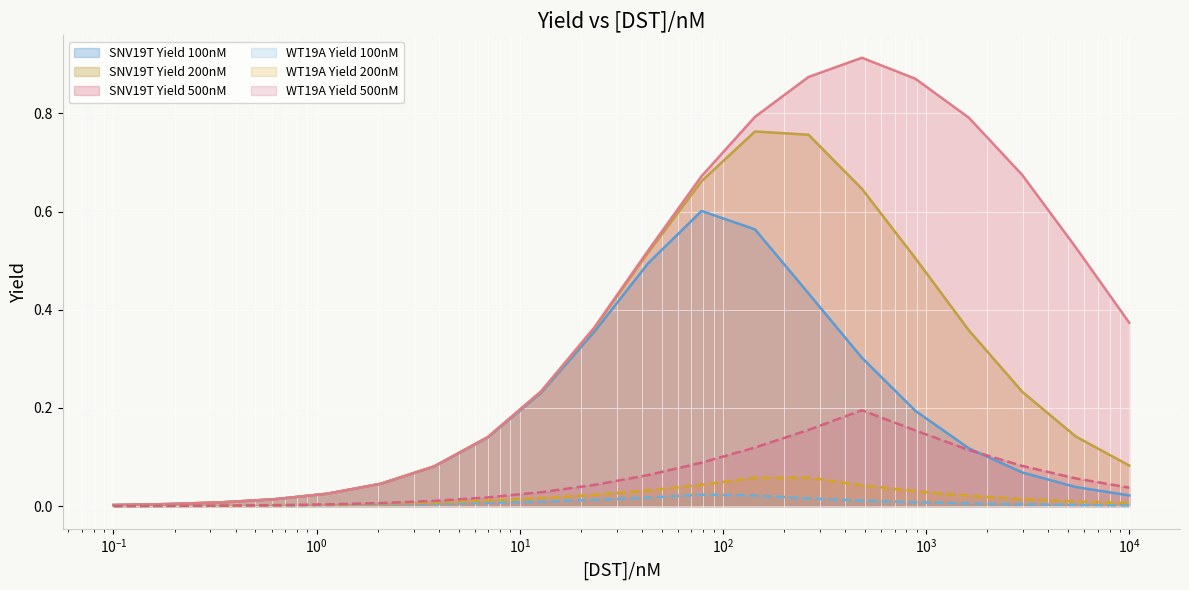

Which series has the largest total across all categories?

SNV19T Yield 500nM